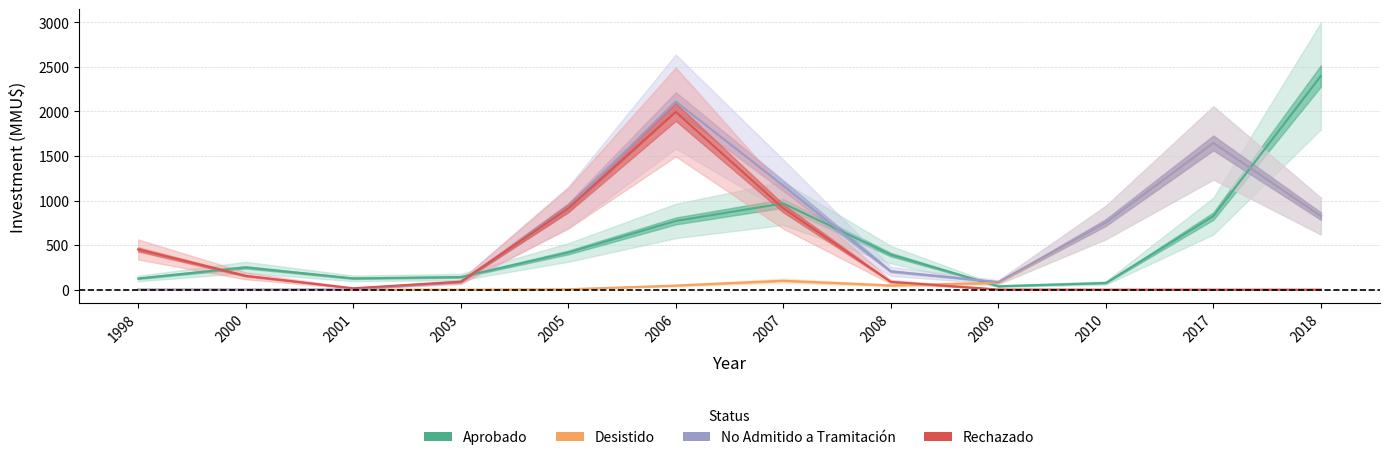

Count the number of categories in the chart.

12